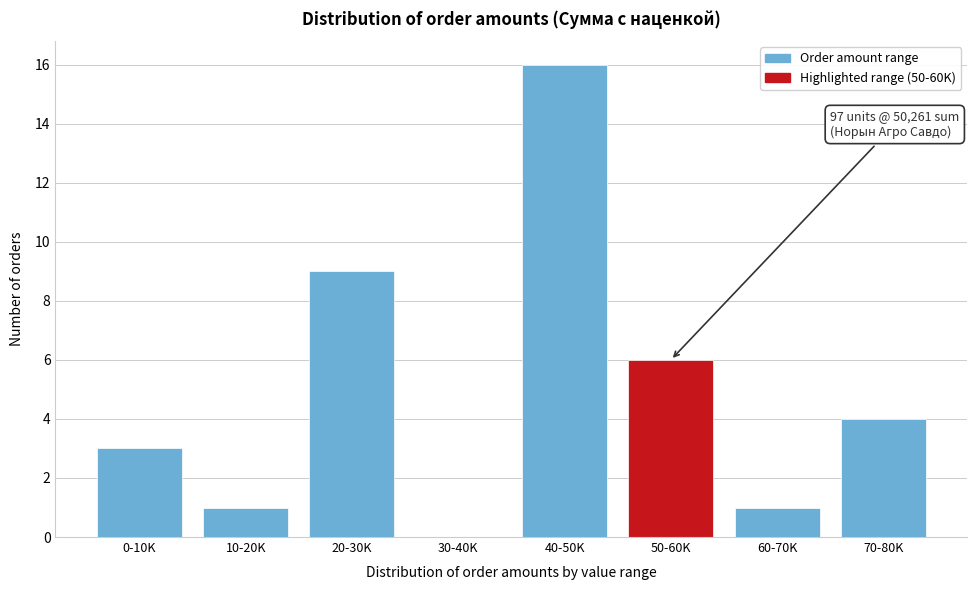

Reading left to right, what are all the values shown in this chart?

0-10K=3	10-20K=1	20-30K=9	30-40K=0	40-50K=16	50-60K=6	60-70K=1	70-80K=4